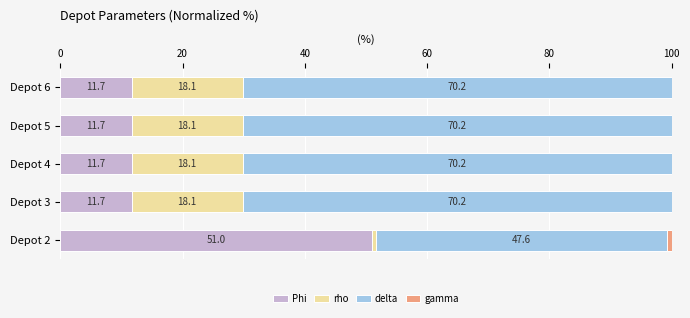

What value does the Phi series have at Depot 2?

51.0